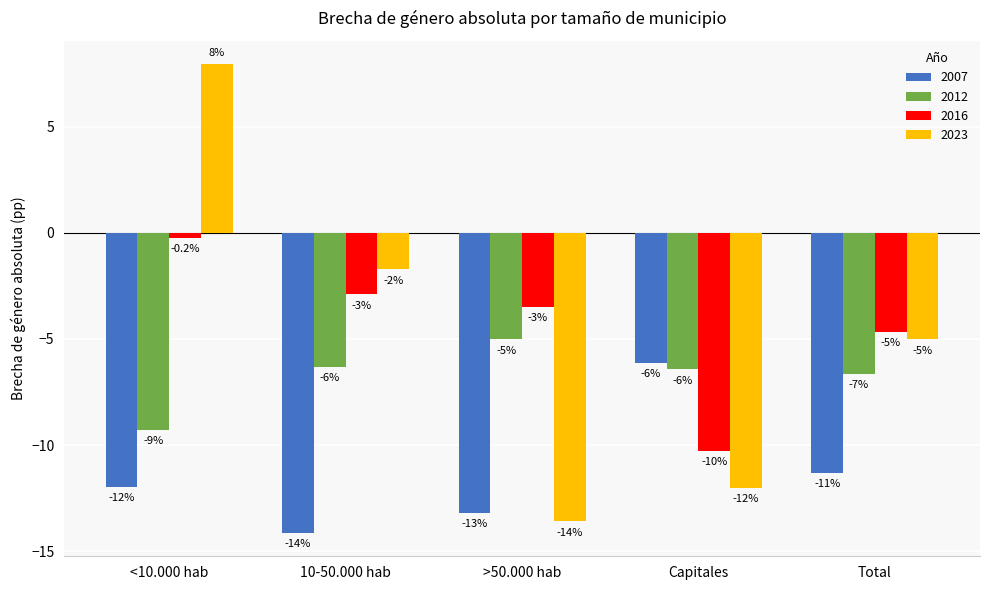

Are the bars grouped side by side (vs. stacked)?

Yes